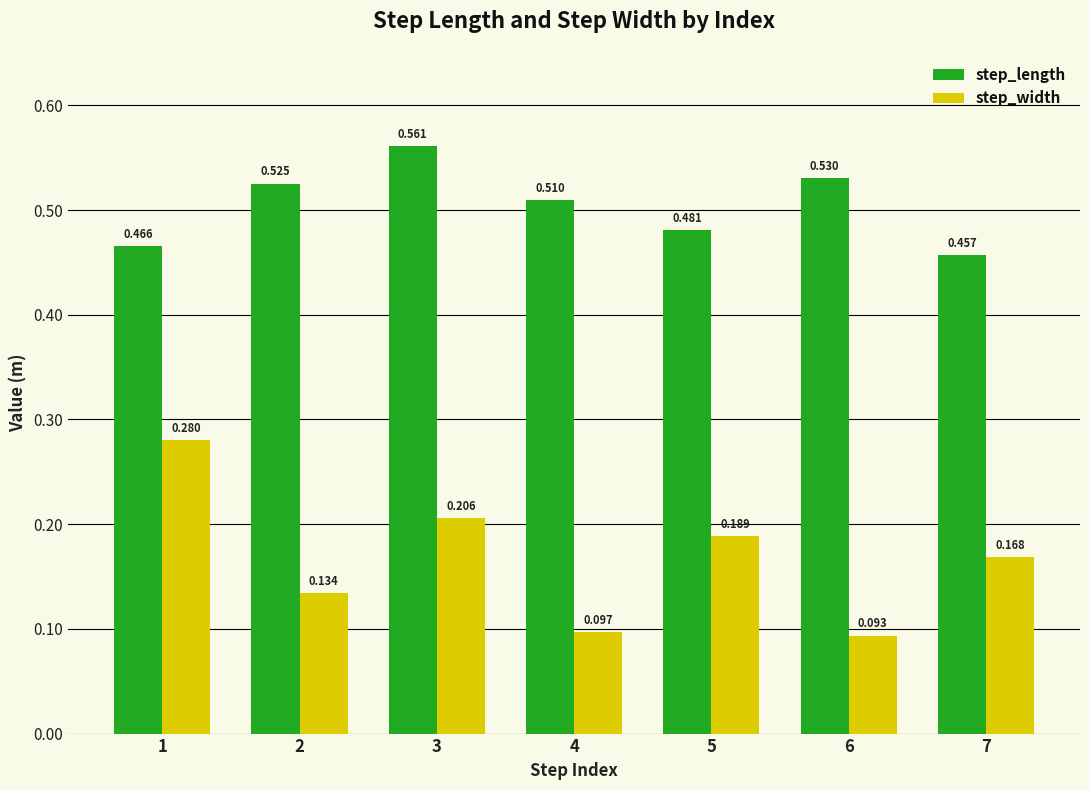

At which category is the sum across all series the highest?

3